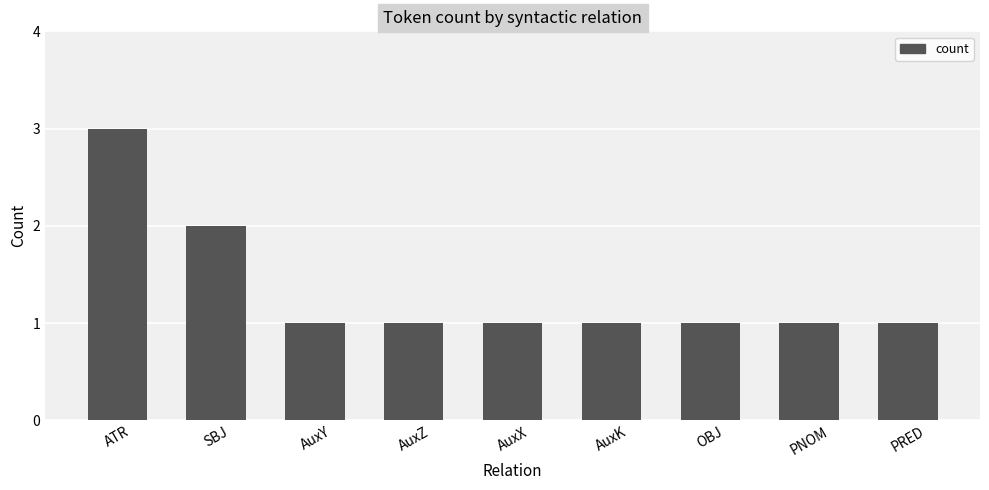

What is the maximum value shown in the chart?

3